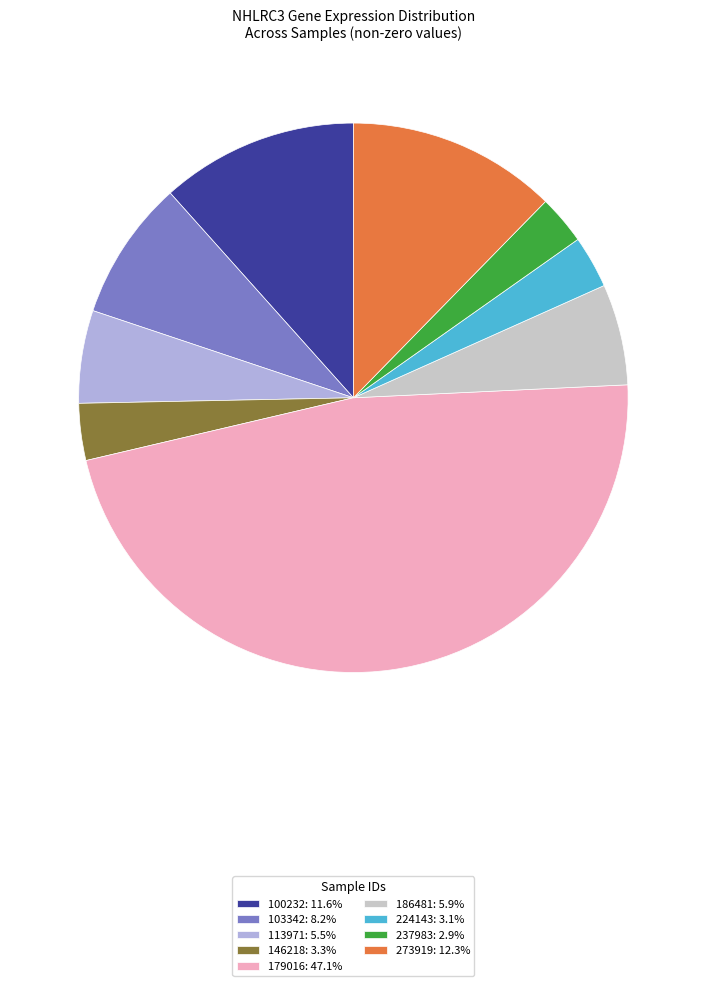

How many segments does this pie chart have?

9